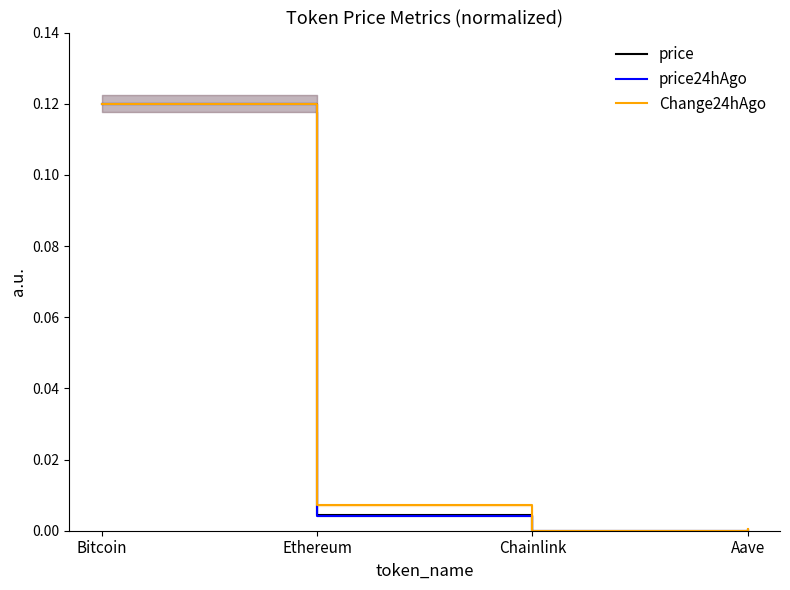

Is it true that price equals 0.1 at Bitcoin?

True